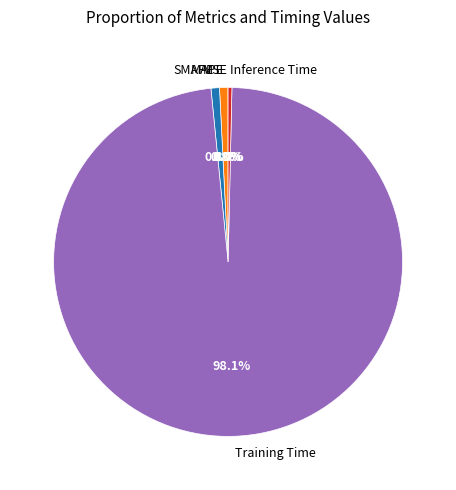

What is the largest slice in the pie chart?

Training Time